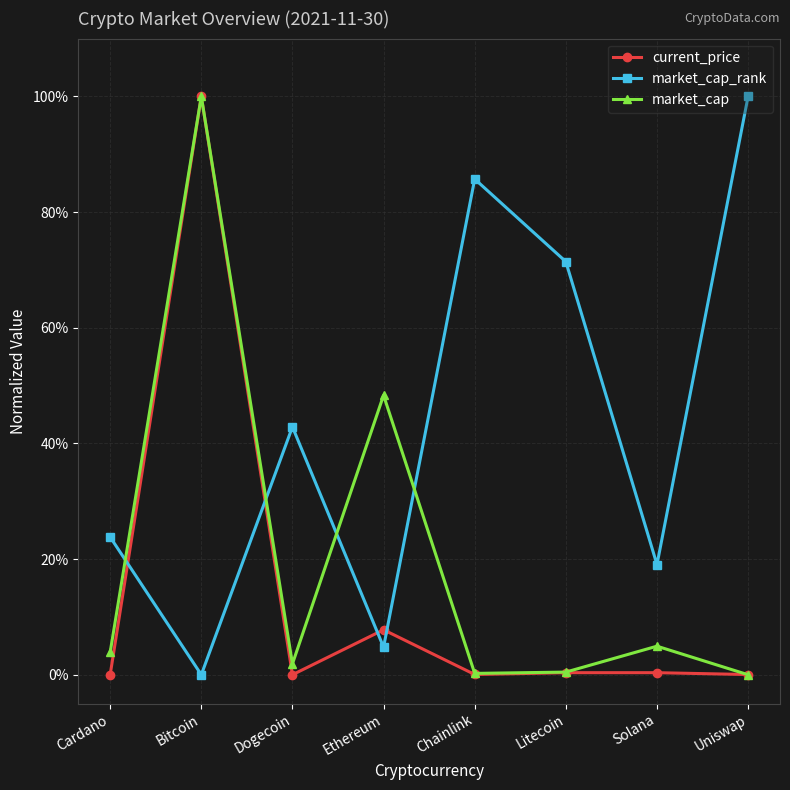

Where is the first local minimum for market_cap_rank?

Bitcoin